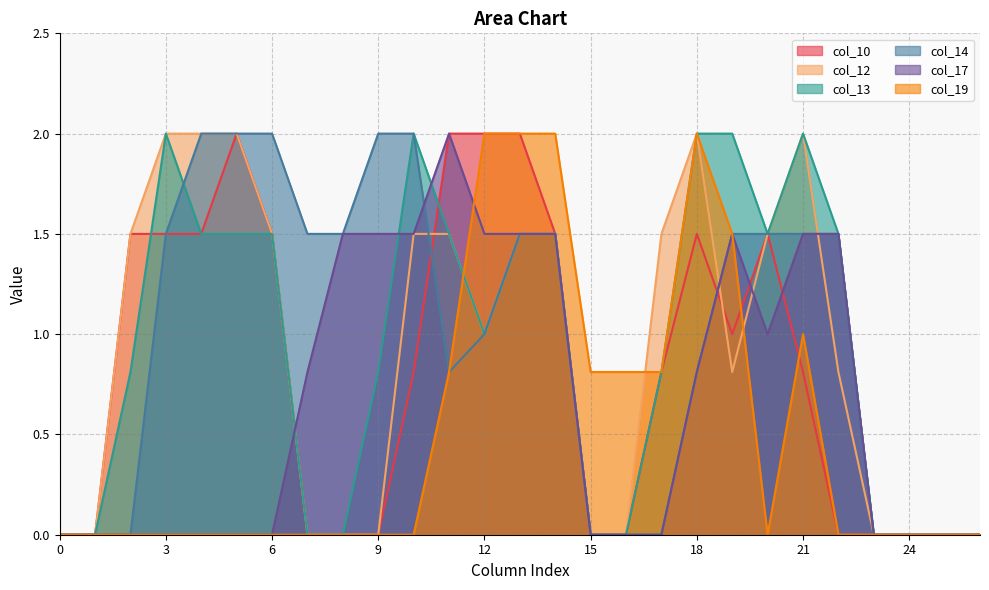

Where does the col_12 series first go above 1?

2